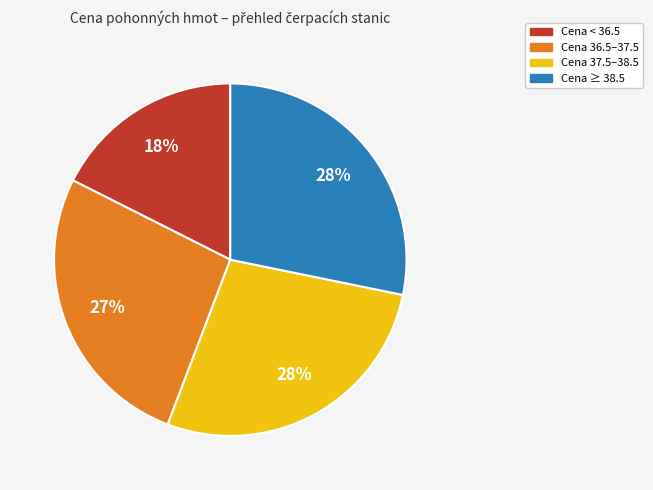

To the nearest percent, what is the average slice percentage?

25%